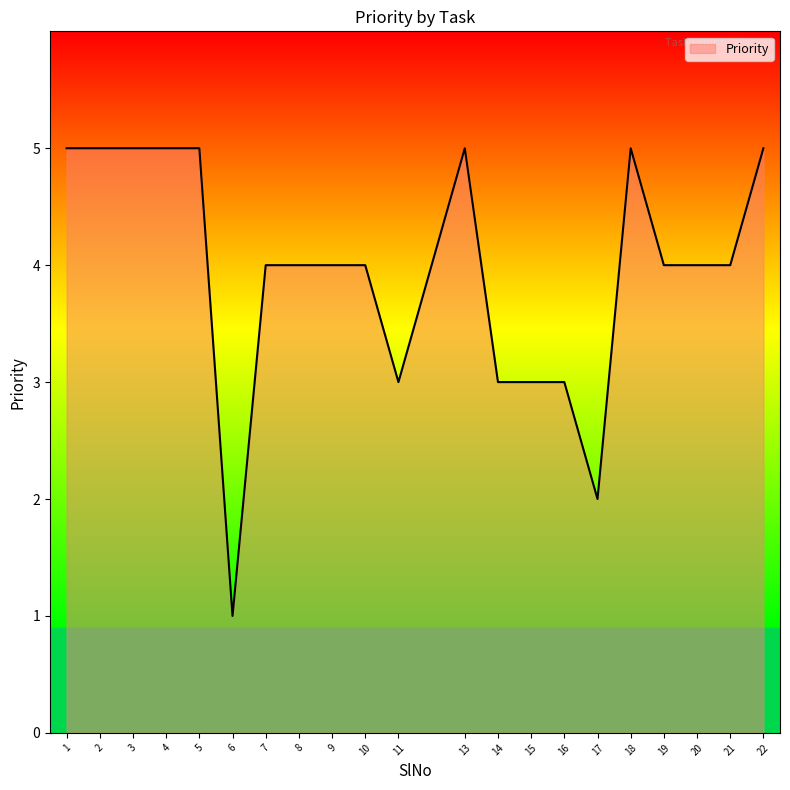

True or false: the data shows 5 at 5.

True